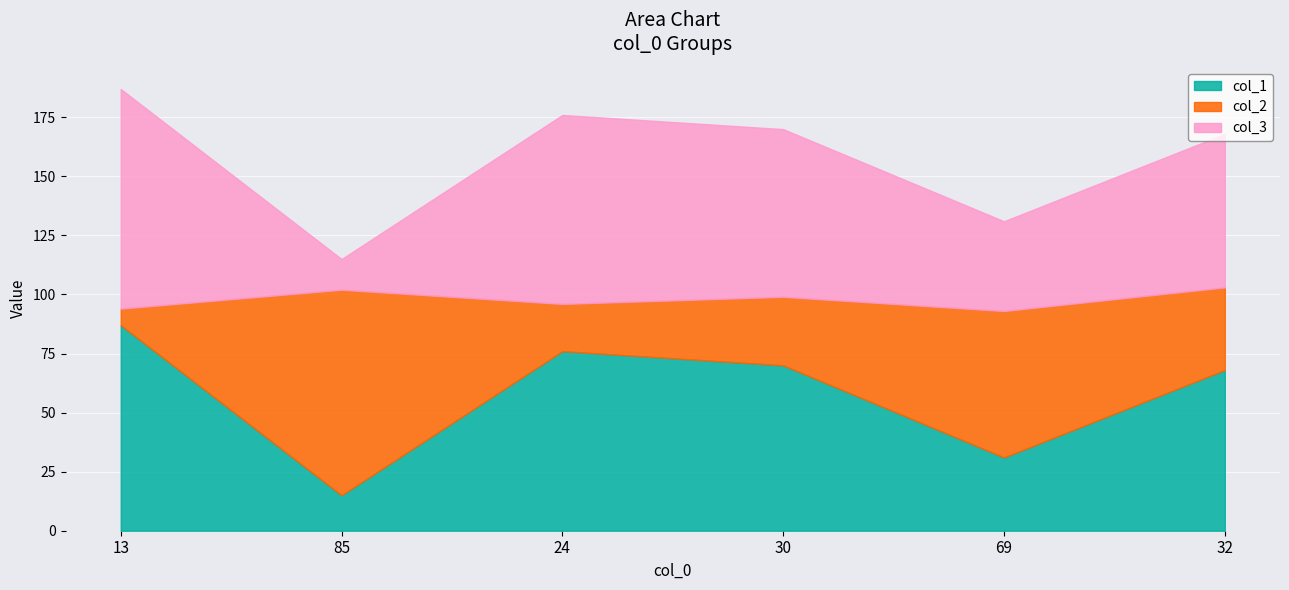

What is the value of the col_3 point at the 3rd from the left?

80